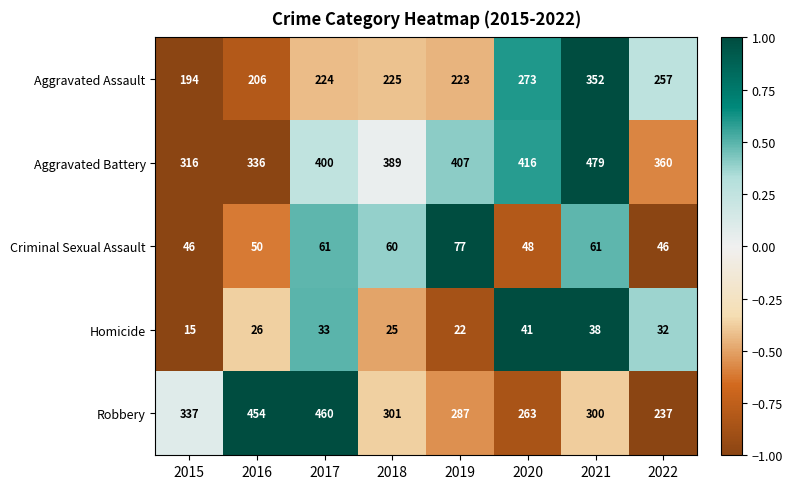

At 2021, list the series in order from largest to smallest.

Aggravated Battery, Aggravated Assault, Robbery, Criminal Sexual Assault, Homicide